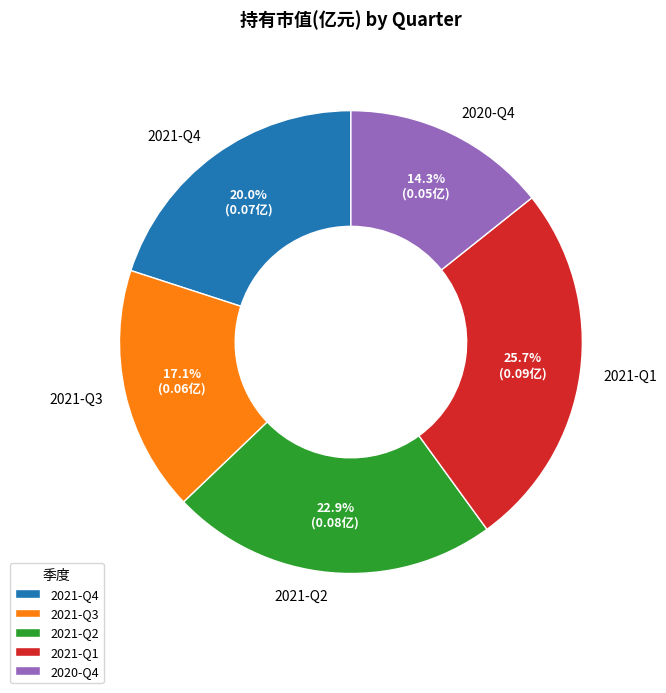

What percentage is NOT represented by 2021-Q4?

80.0%